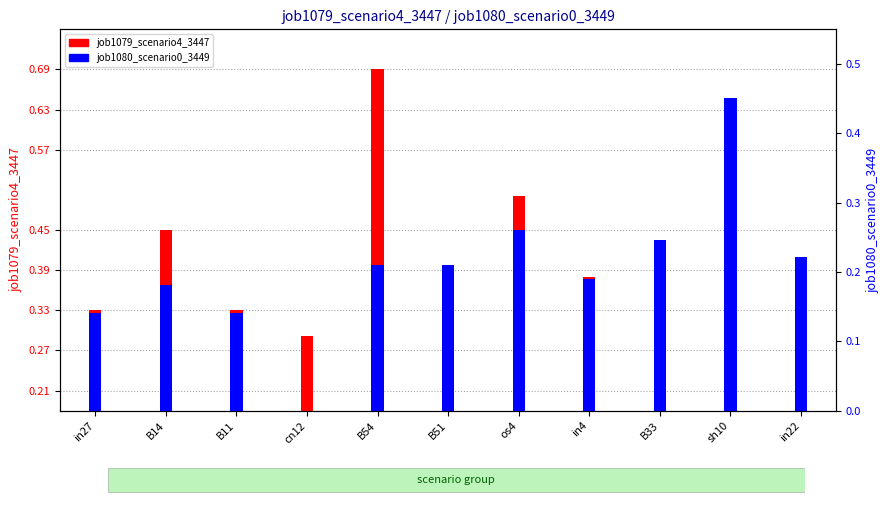

What position from the left is os4?

7